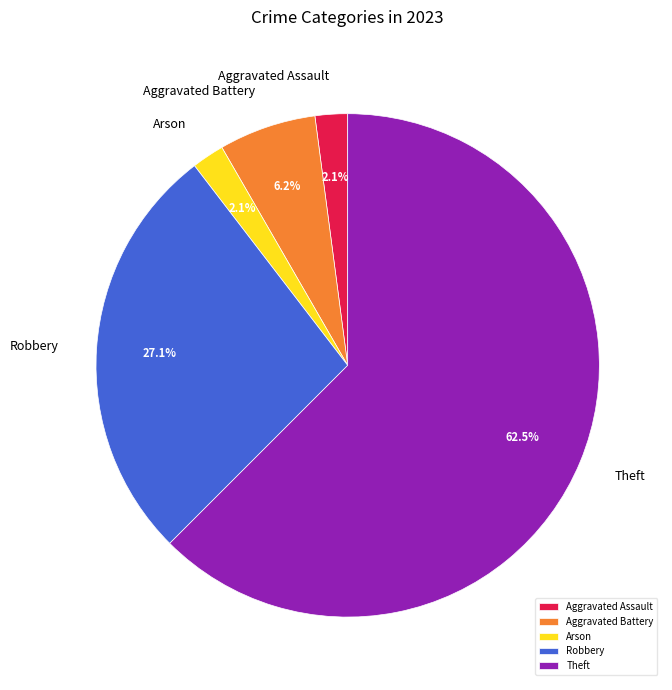

Which category has the biggest portion of the pie?

Theft